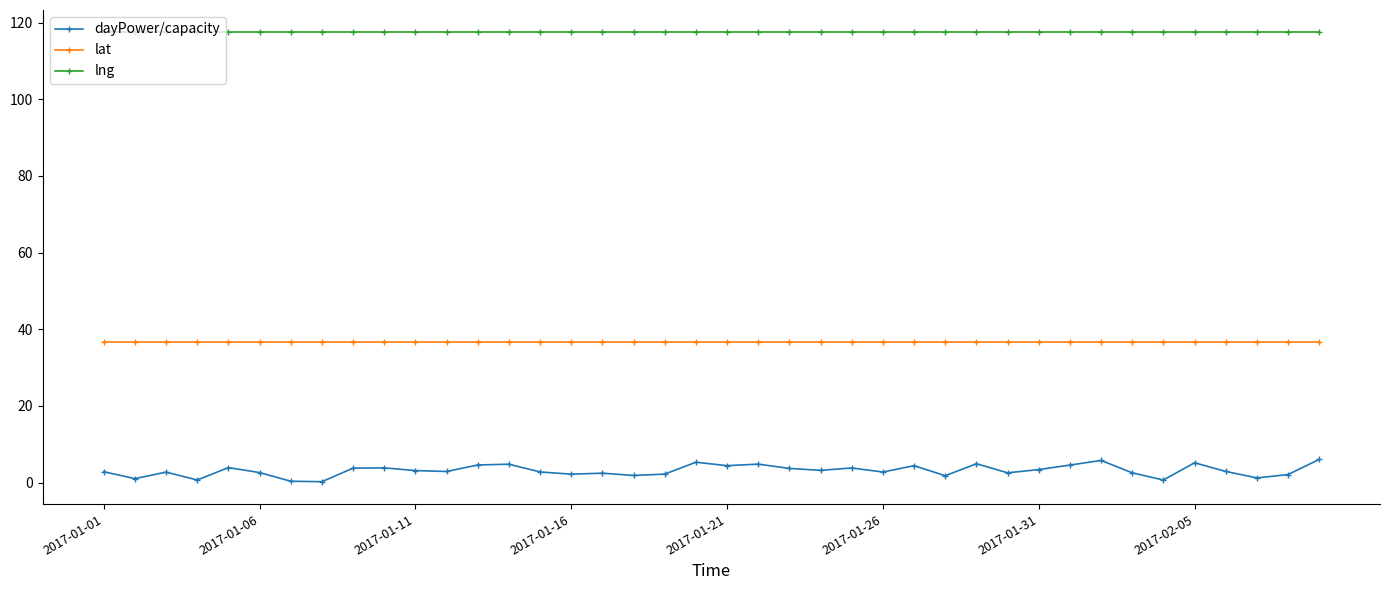

Which series has the widest spread of values?

dayPower/capacity